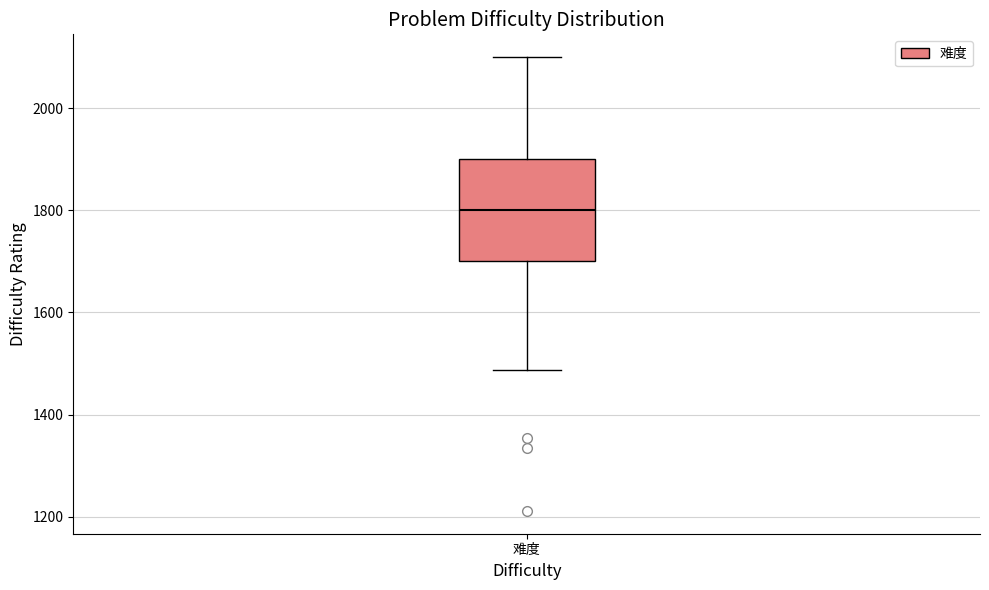

Where is the upper edge of the box for 难度 on the y-axis? The values are not printed on the chart, so give them approximately, as read against the axis.

1900